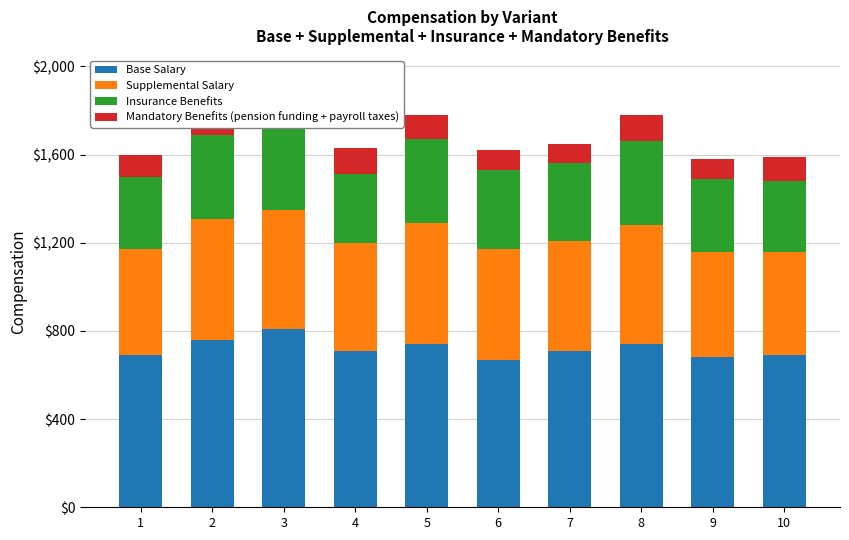

Reading left to right, extract all data points from this chart.

Base Salary: 690	760	810	710	740	670	710	740	680	690
Supplemental Salary: 480	550	540	490	550	500	500	540	480	470
Insurance Benefits: 330	380	380	310	380	360	350	380	330	320
Mandatory Benefits (pension funding + payroll taxes): 100	110	100	120	110	90	90	120	90	110